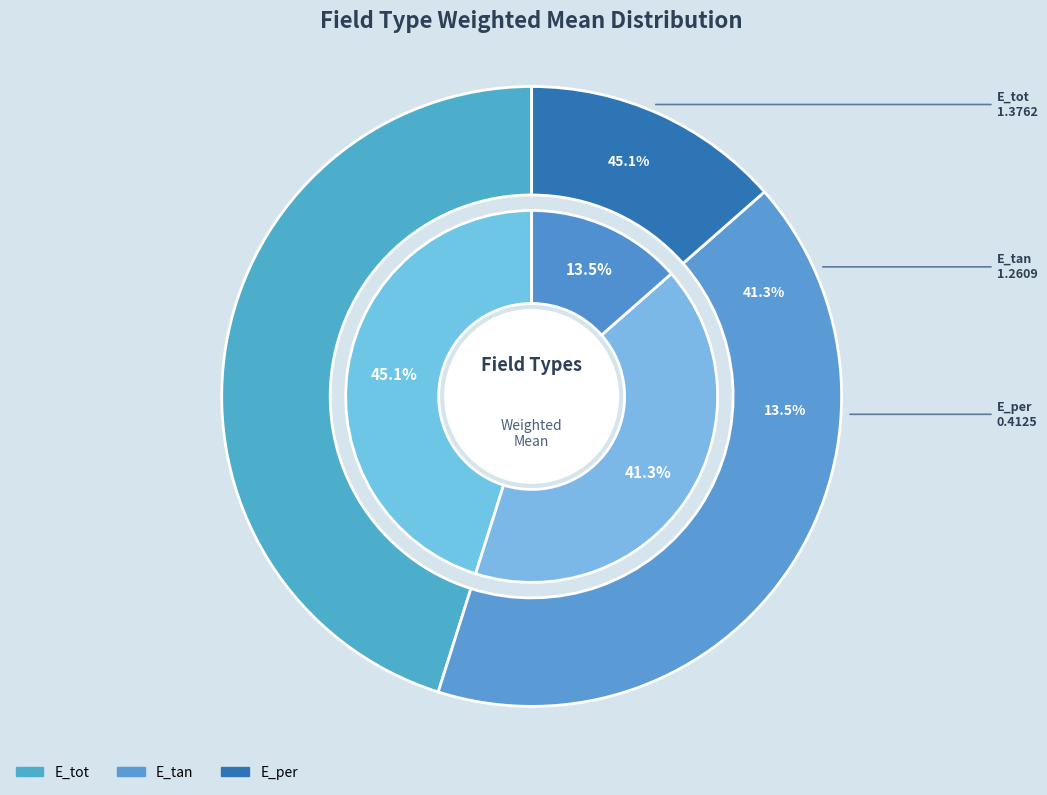

What portion of the pie excludes E_tot?

54.9%